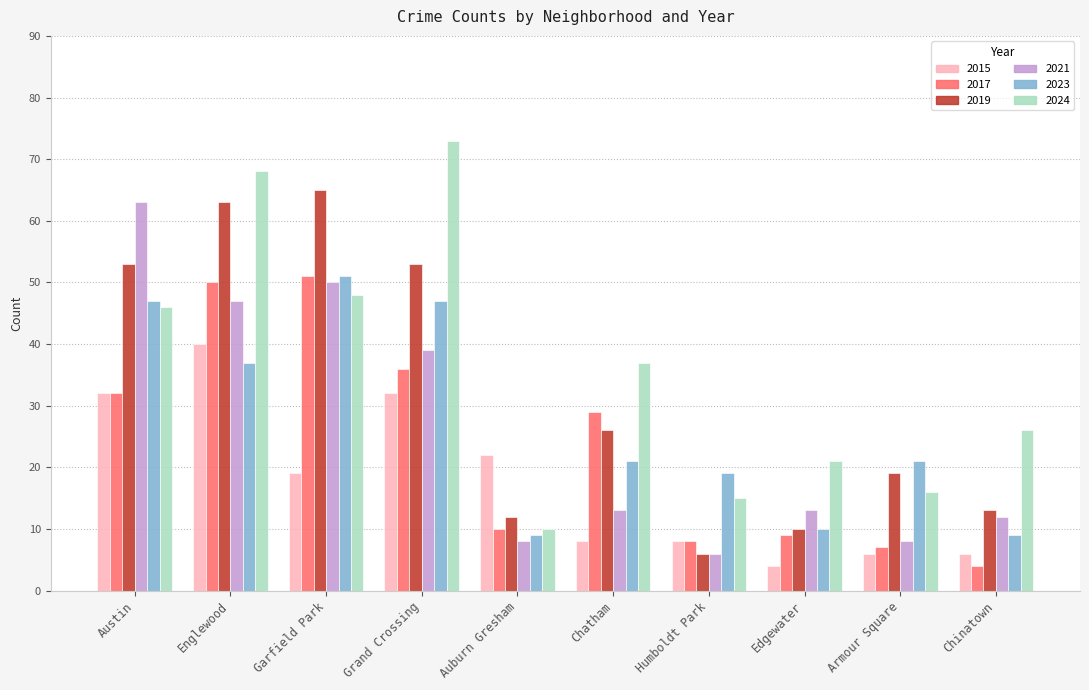

The value of 2021 at Grand Crossing is 17. True or false?

False